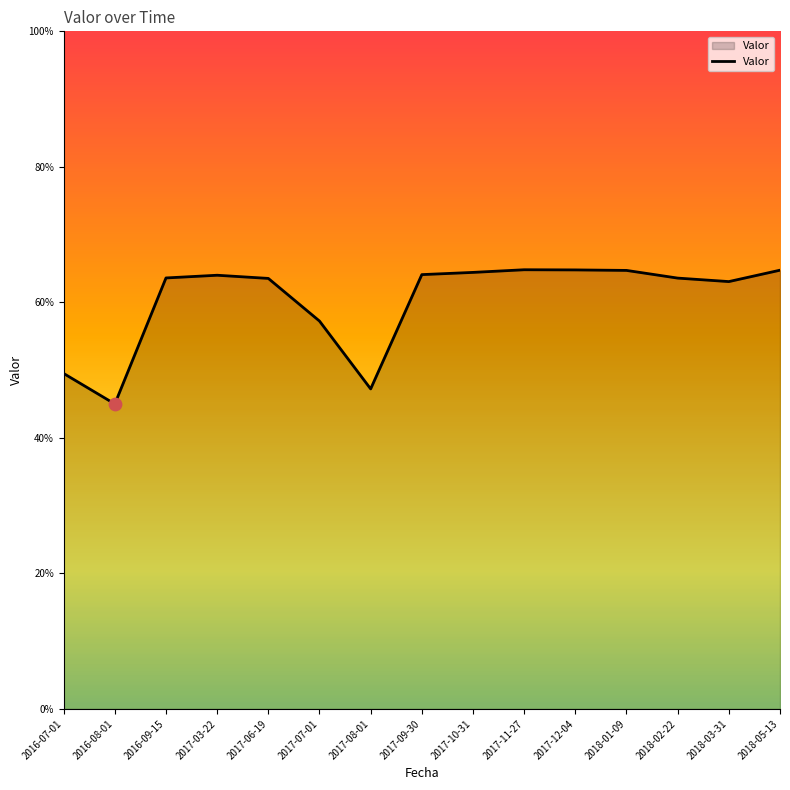

Is this an area chart (filled region under the line)?

Yes